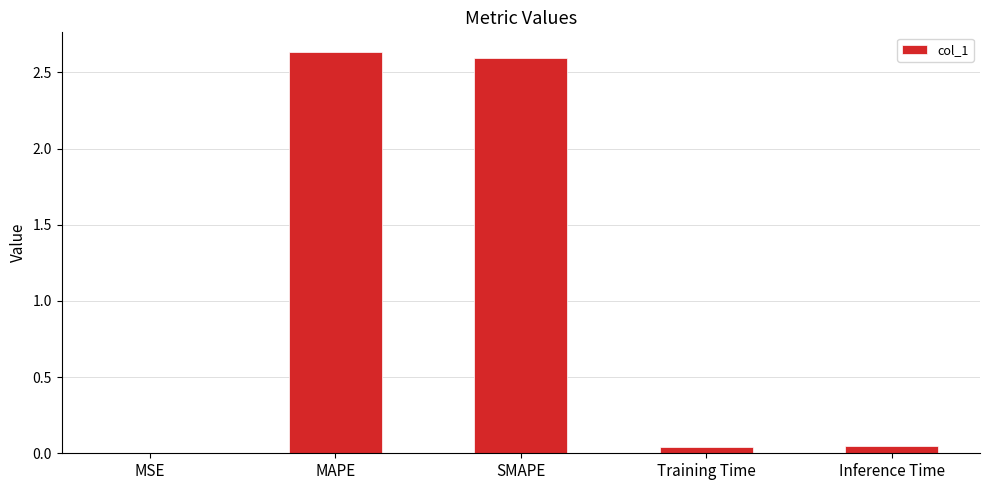

Between SMAPE and MSE, which is larger?

SMAPE